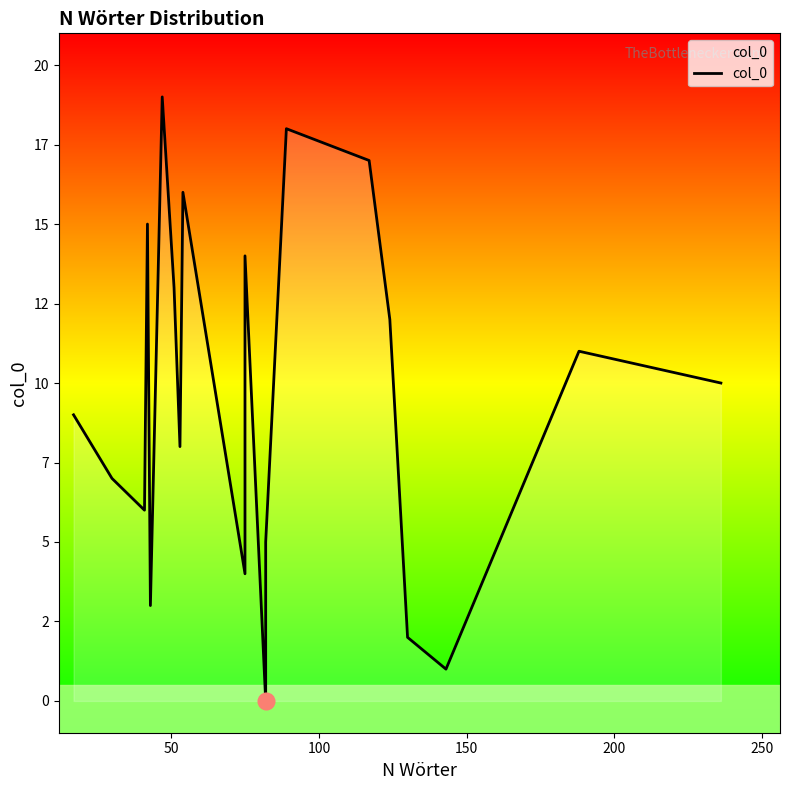

How many points are lower than both their immediate neighbors (excluding endpoints)?

6